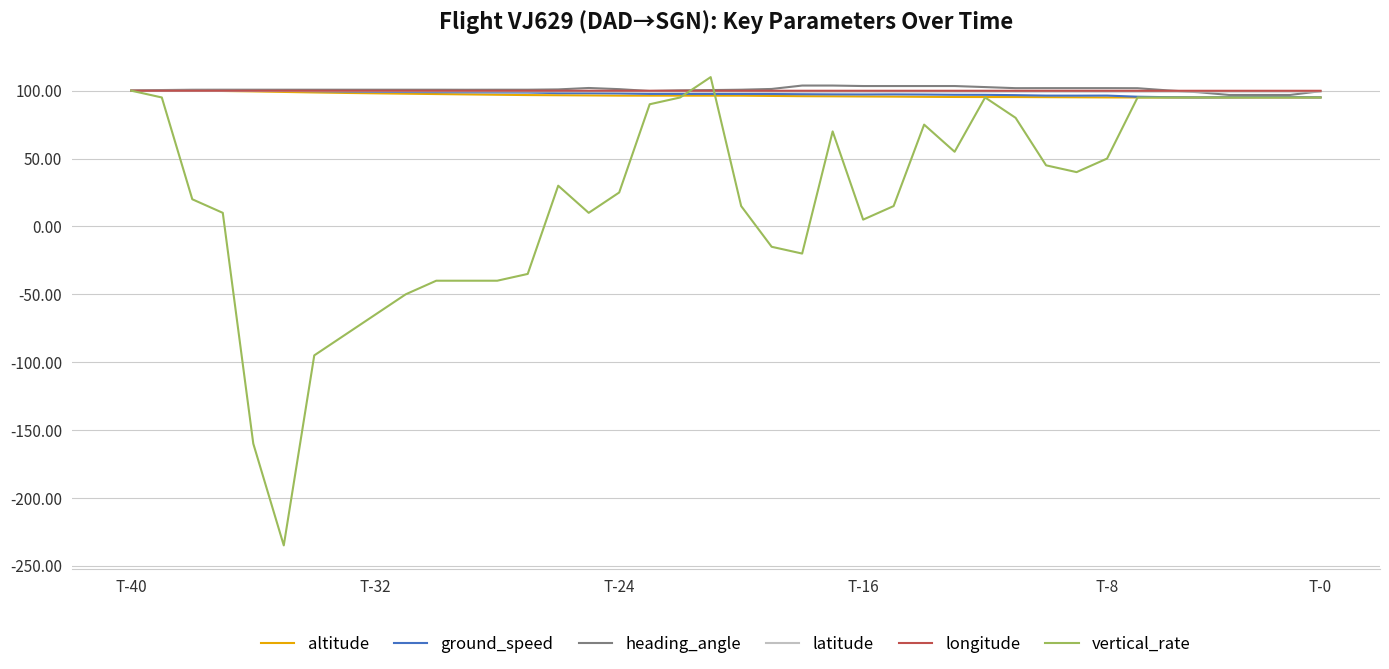

Which series has the widest spread of values?

vertical_rate